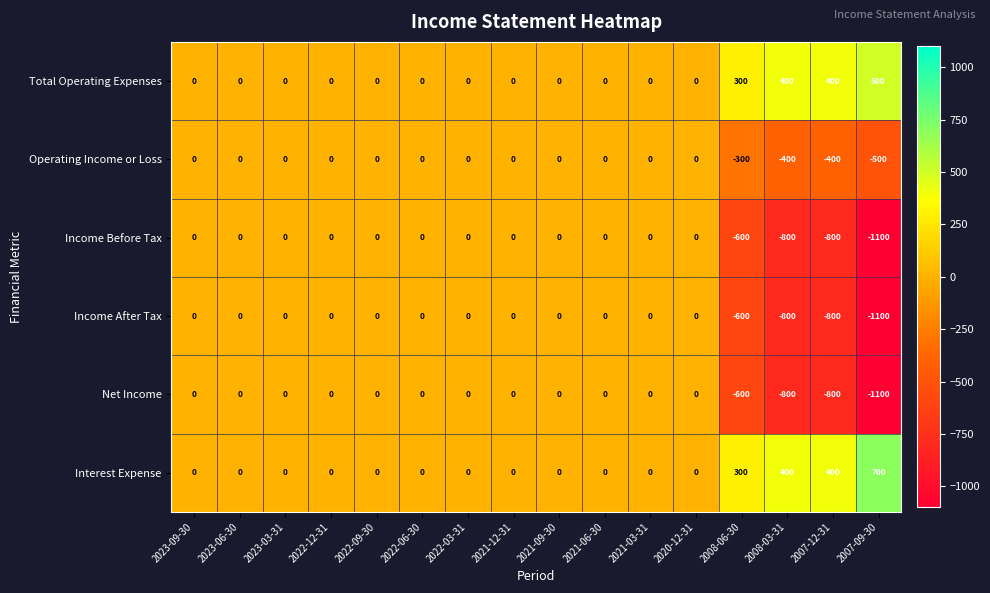

At which label does Total Operating Expenses reach its peak?

2007-09-30